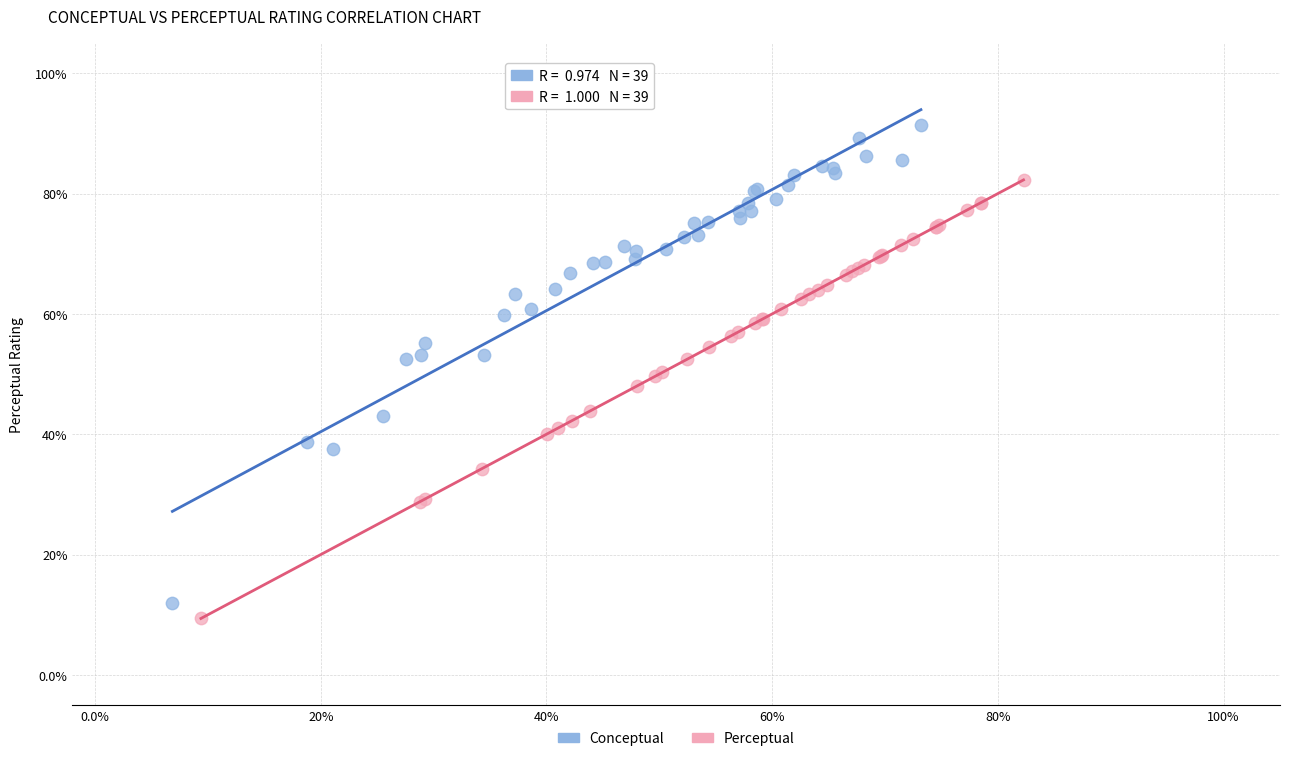

Which series contains the highest Y value?

Conceptual